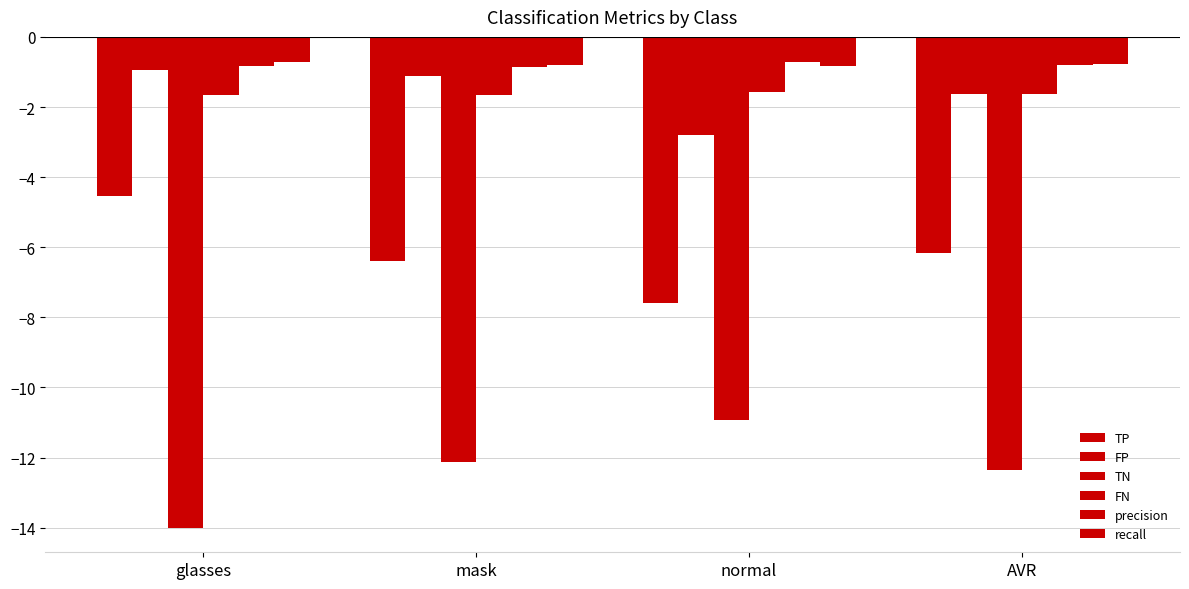

Between mask and glasses, which is larger?

glasses